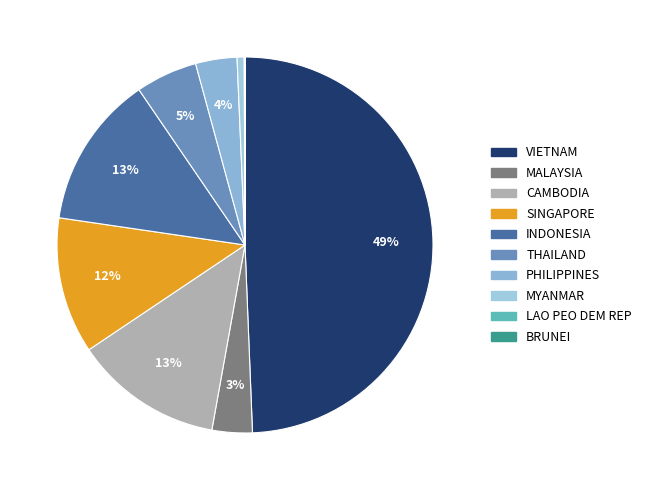

What is the change in value from MALAYSIA to LAO PEO DEM REP?

-0.6